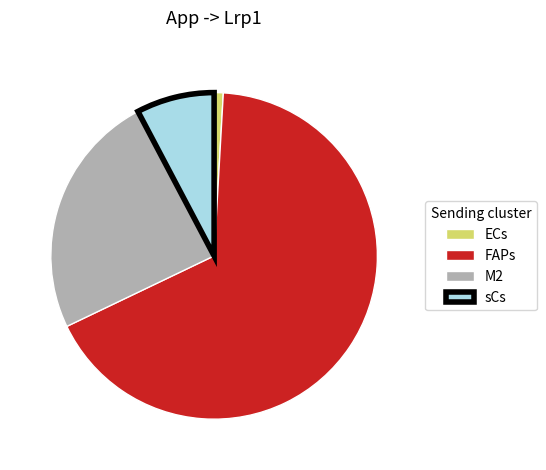

Which category has the biggest portion of the pie?

FAPs